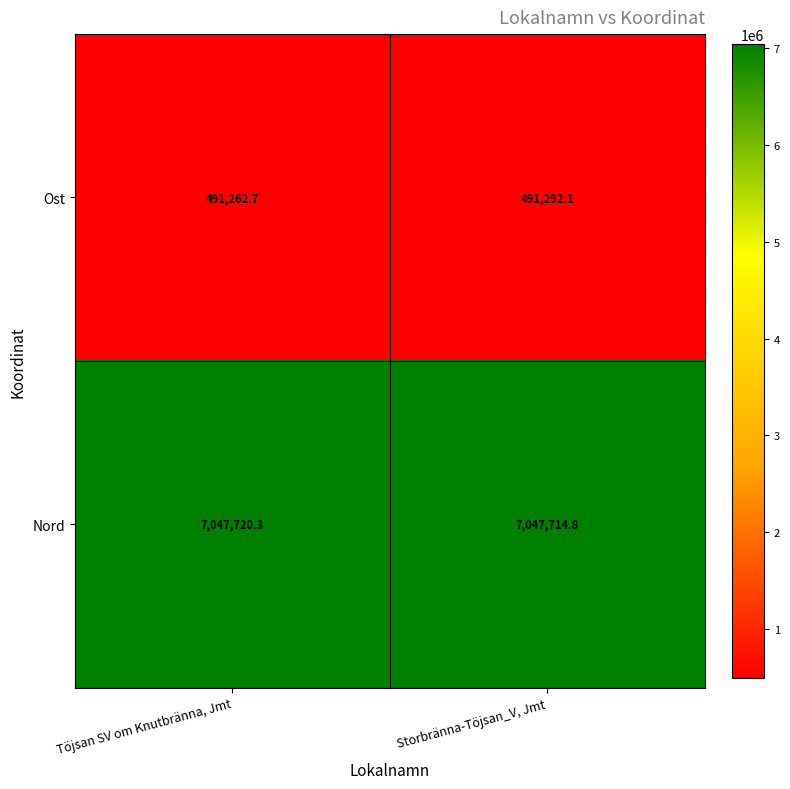

Which series has the largest total across all categories?

Nord